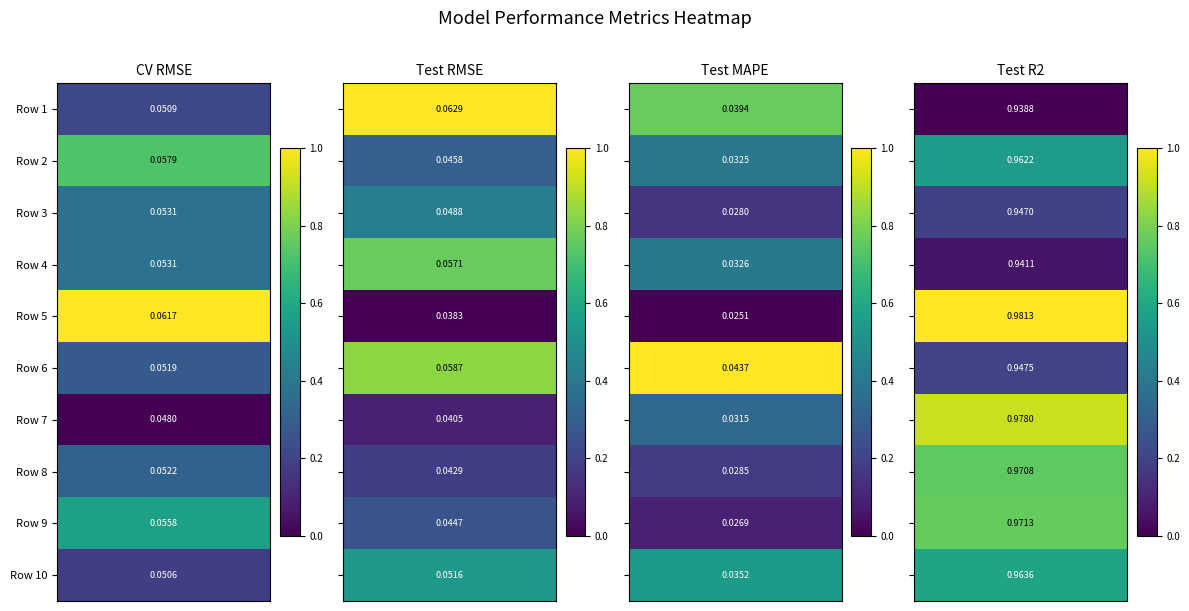

Which series has the largest total across all categories?

Row 5